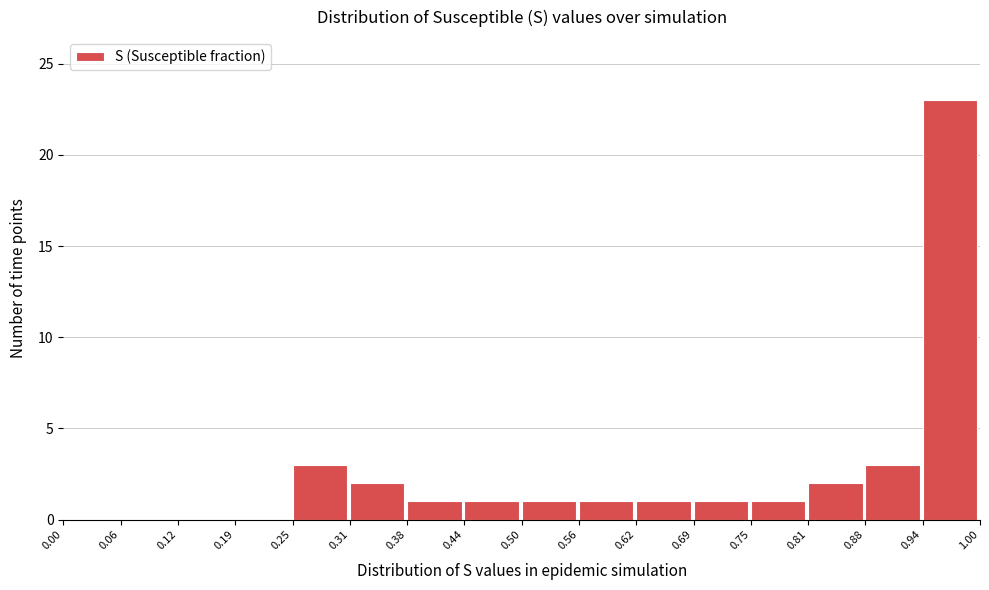

Over which range of the x-axis is the bar tallest?

0.94 to 1.00